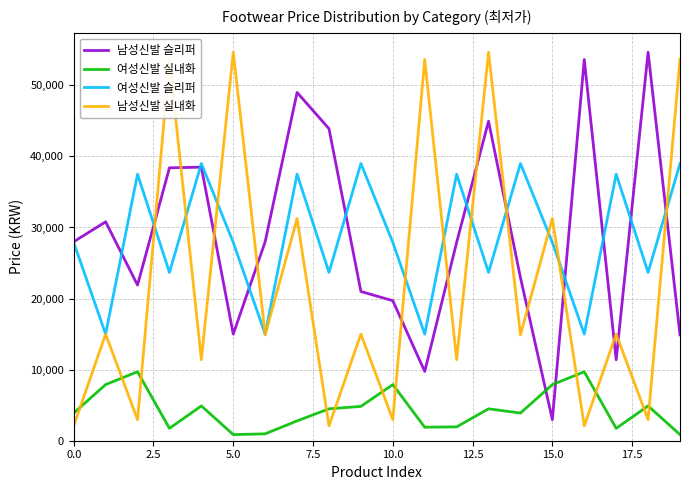

What is the sum of all 남성신발 슬리퍼 values?

577310